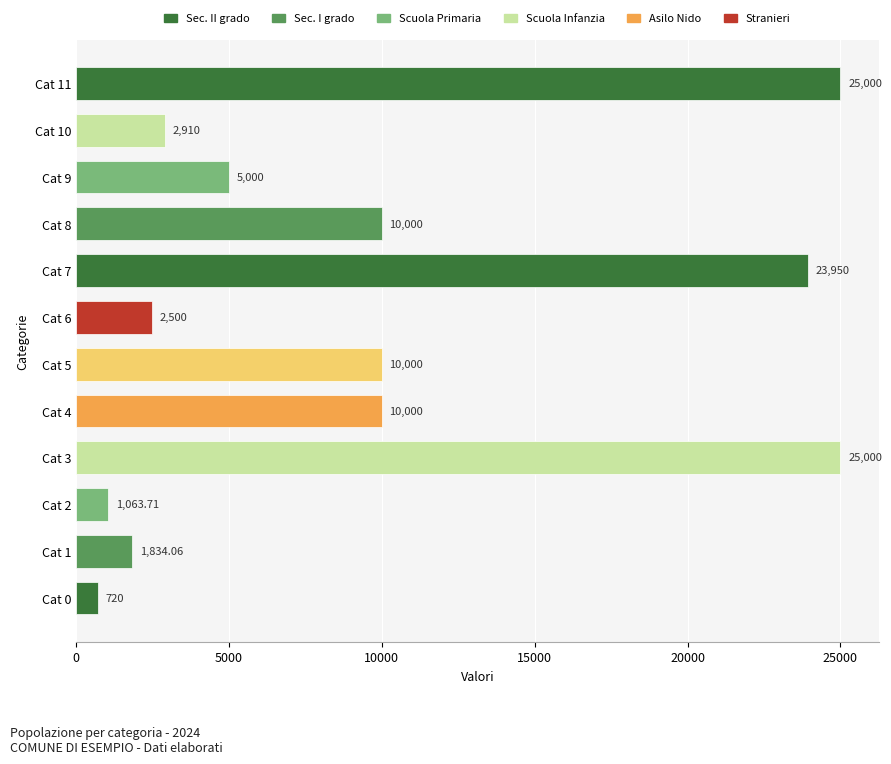

What is the change in value from Cat 4 to Cat 11?

+15000.0